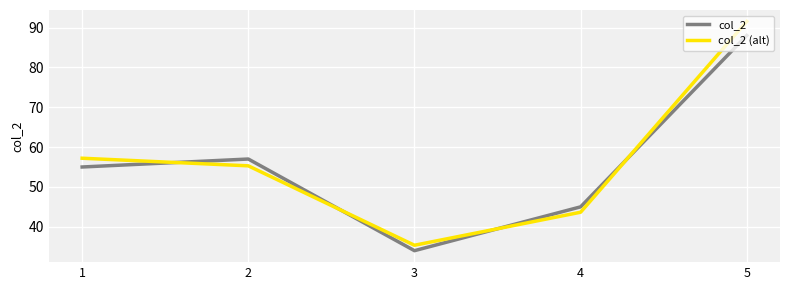

True or false: col_2 (alt) has more than 2 points higher than both neighbors.

False